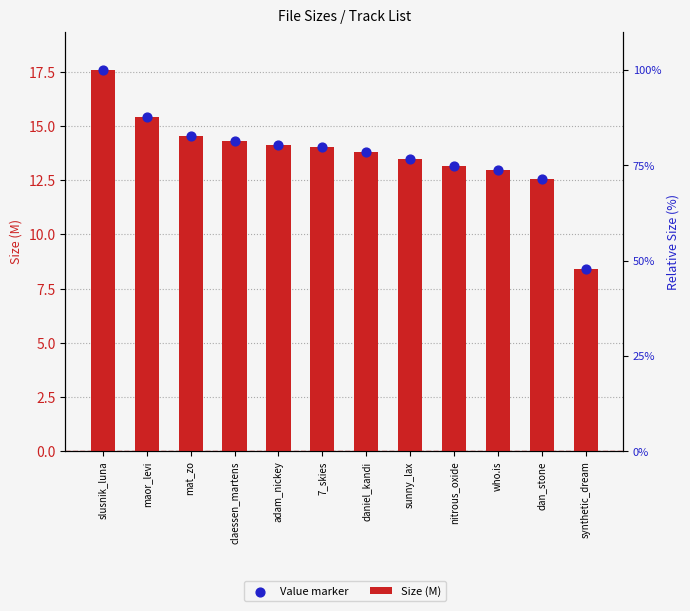

Is the value of Value marker at 7_skies greater than the value of Size (M) at mat_zo?

No